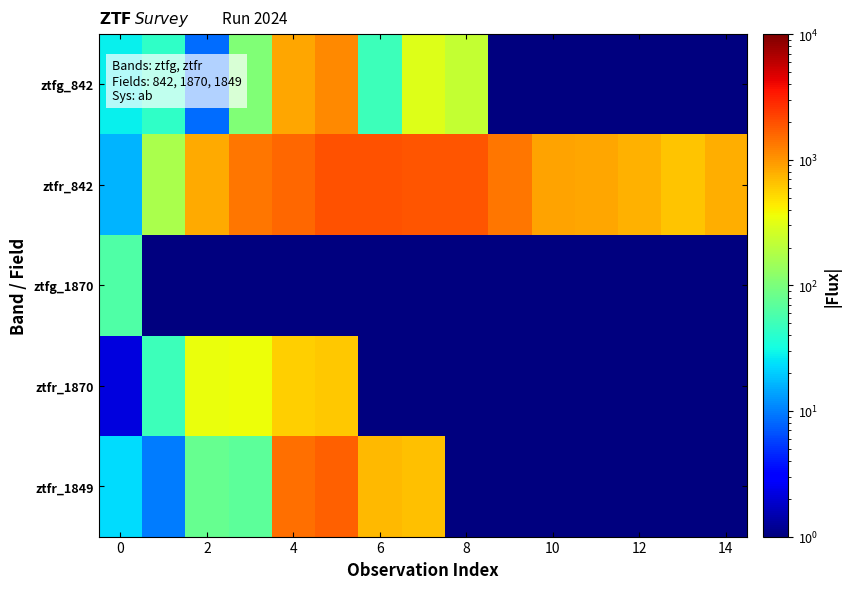

List the series in order of their peak value, highest first.

ztfr_842, ztfr_1849, ztfg_842, ztfr_1870, ztfg_1870